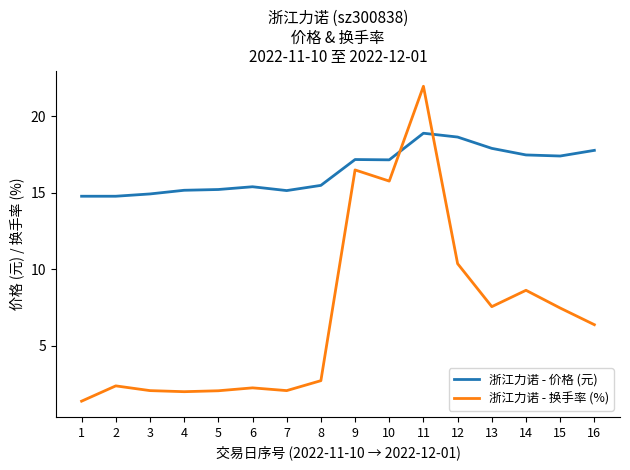

Where do 浙江力诺 - 换手率 (%) and 浙江力诺 - 价格 (元) first cross each other?

10 and 11